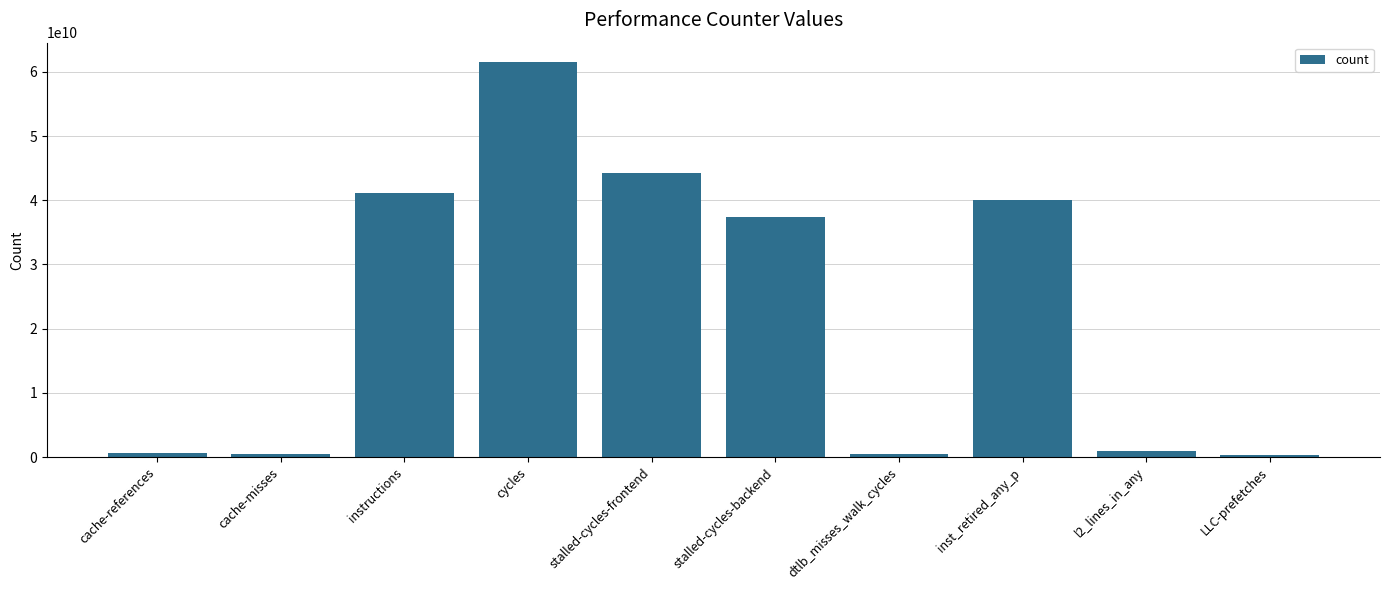

What position from the right is stalled-cycles-backend?

5